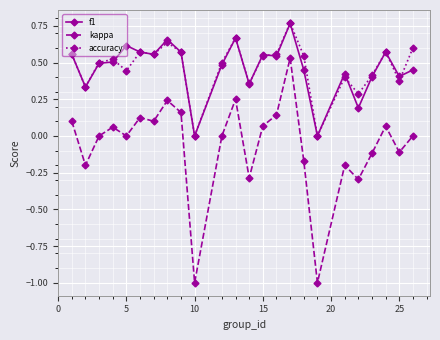

What is the smallest value displayed?

-1.0